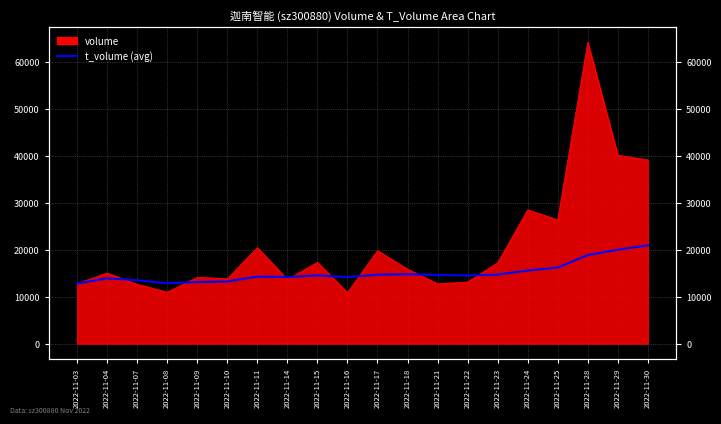

How many lines are shown in the chart?

1